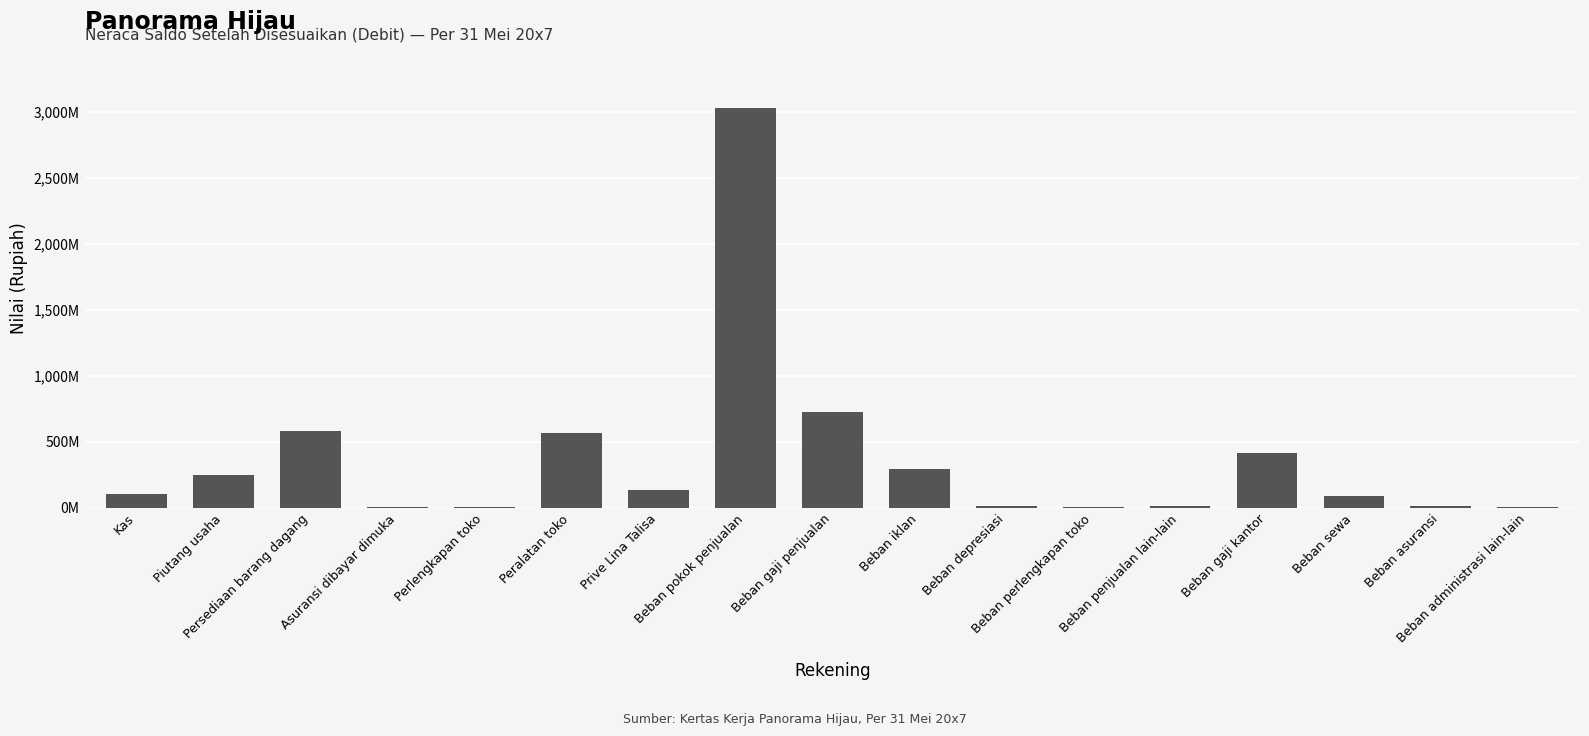

Reading left to right, transcribe all the data shown in this chart.

Kas=101900000	Piutang usaha=247450000	Persediaan barang dagang=585200000	Asuransi dibayar dimuka=4800000	Perlengkapan toko=4000000	Peralatan toko=569500000	Prive Lina Talisa=135000000	Beban pokok penjualan=3026950000	Beban gaji penjualan=727800000	Beban iklan=292000000	Beban depresiasi=14000000	Beban perlengkapan toko=9800000	Beban penjualan lain-lain=12600000	Beban gaji kantor=417700000	Beban sewa=88700000	Beban asuransi=12000000	Beban administrasi lain-lain=7800000